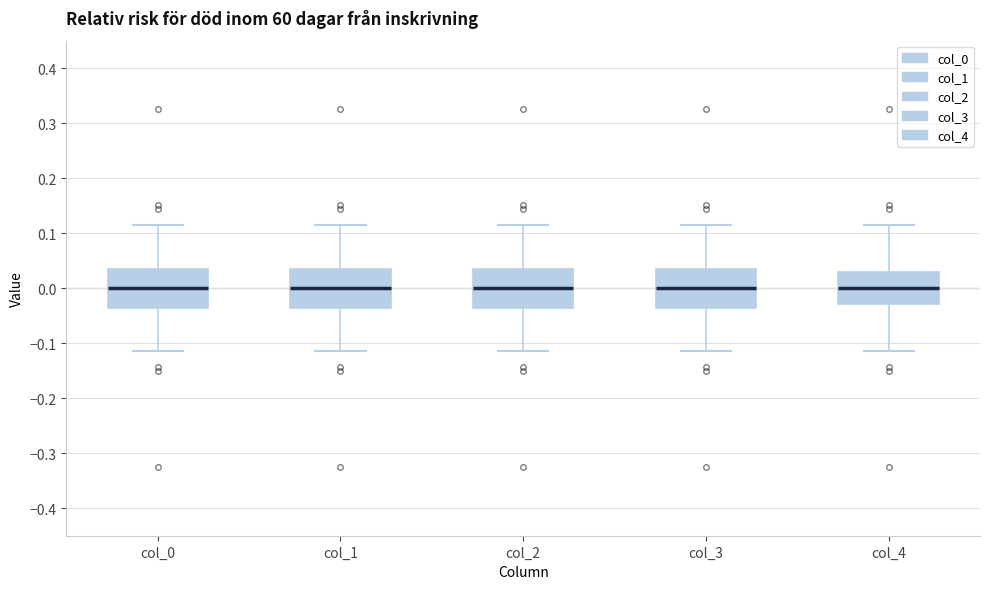

Reading left to right, read every box against the y-axis: the position of its median line, the range the box covers, and the ends of its whiskers. The values are not printed on the chart, so give them approximately, as read against the axis.

col_0: median 0.00, box -0.04 to 0.04, whiskers -0.11 to 0.11
col_1: median 0.00, box -0.04 to 0.04, whiskers -0.11 to 0.11
col_2: median 0.00, box -0.04 to 0.04, whiskers -0.11 to 0.11
col_3: median 0.00, box -0.04 to 0.04, whiskers -0.11 to 0.11
col_4: median 0.00, box -0.03 to 0.03, whiskers -0.11 to 0.11